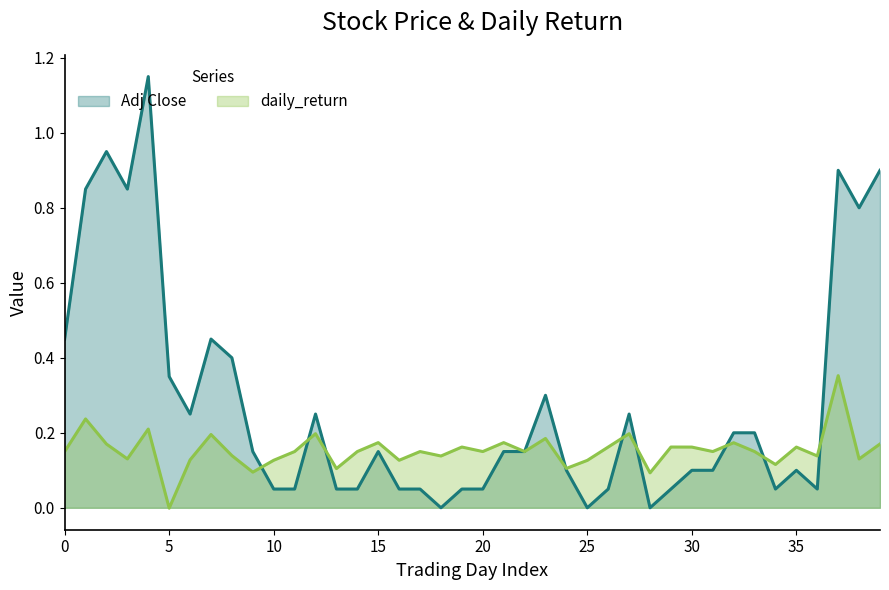

In Adj Close, how many points are lower than both neighbors (excluding endpoints)?

8